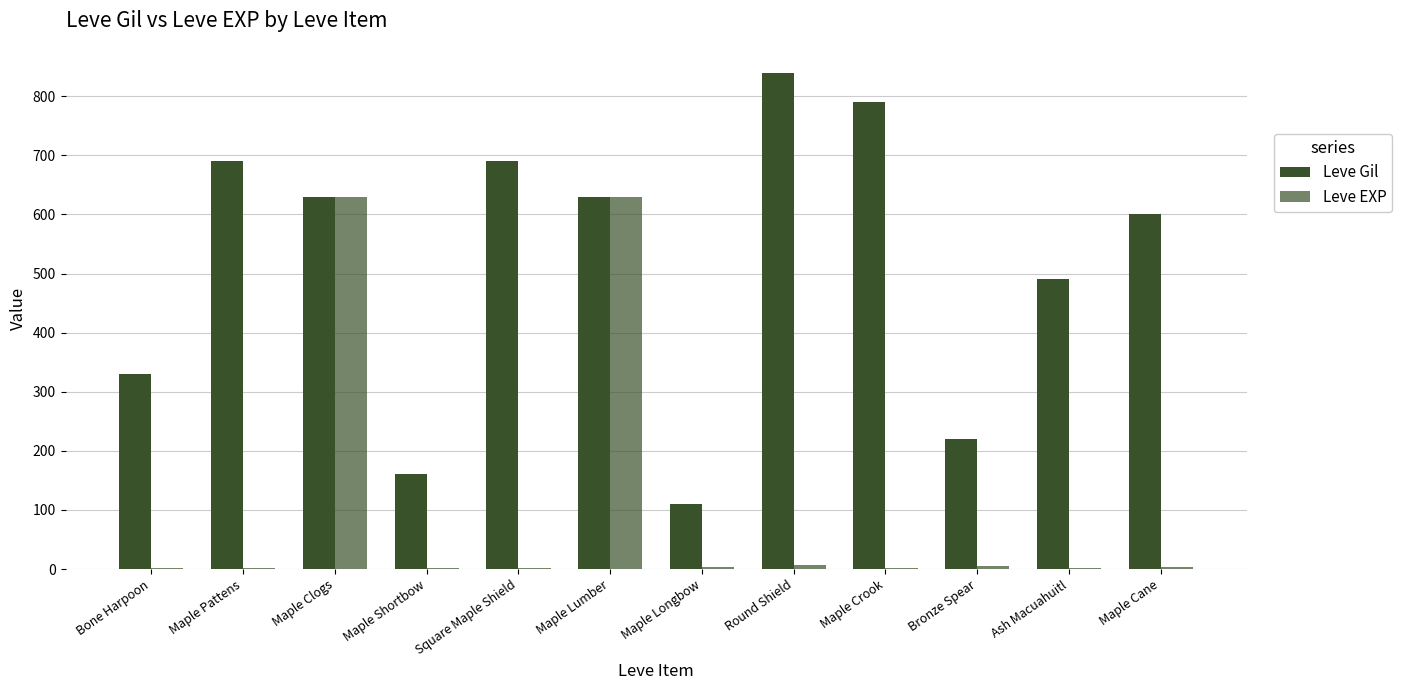

The value of Leve Gil at Maple Longbow is 110. True or false?

True